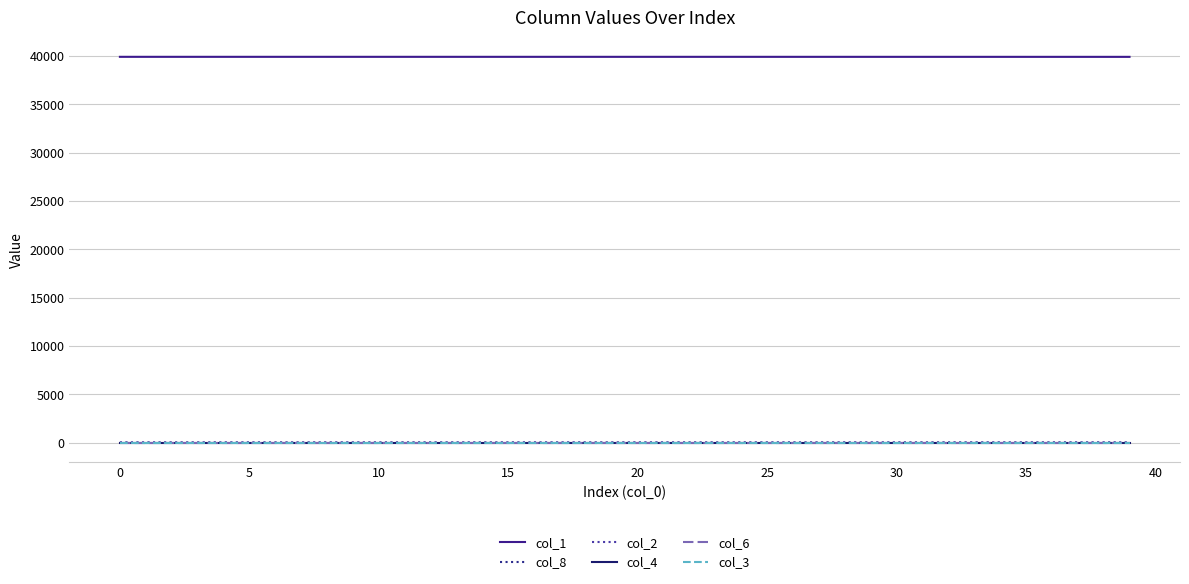

What is the highest value of the col_1 series?

39930.0